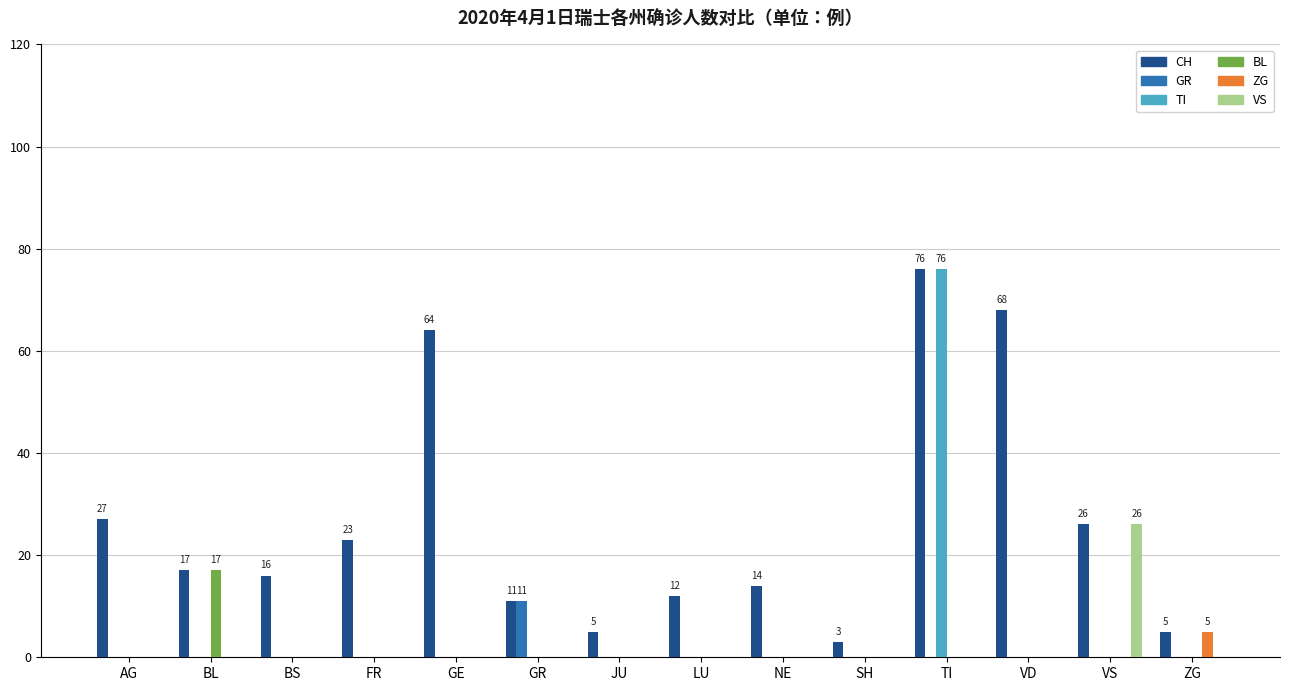

How many groups of bars are there?

14